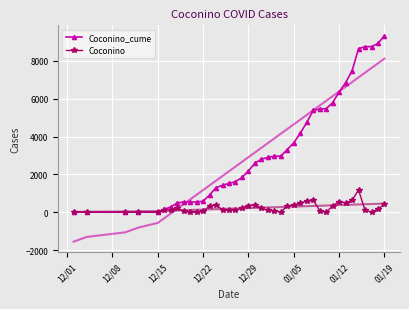

Reading left to right, list all the values displayed in this chart.

Coconino_cume: 1	2	3	4	8	150	279	490	538	540	542	579	912	1300	1422	1521	1612	1834	2186	2589	2797	2896	2960	2965	3313	3670	4168	4742	5377	5457	5463	5790	6352	6844	7471	8644	8747	8748	8924	9331
Coconino: 0	1	1	1	4	142	129	211	48	2	2	37	333	388	122	99	91	222	352	403	208	99	64	5	348	357	498	574	635	80	6	327	562	492	627	1173	103	1	176	407